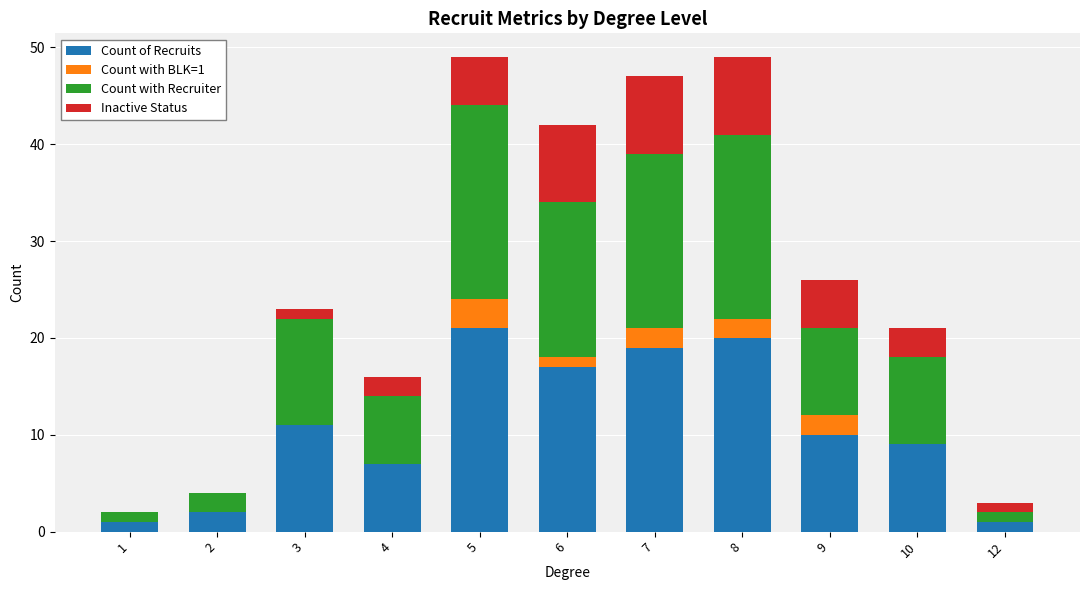

The value of Count of Recruits at 6 is 25. True or false?

False